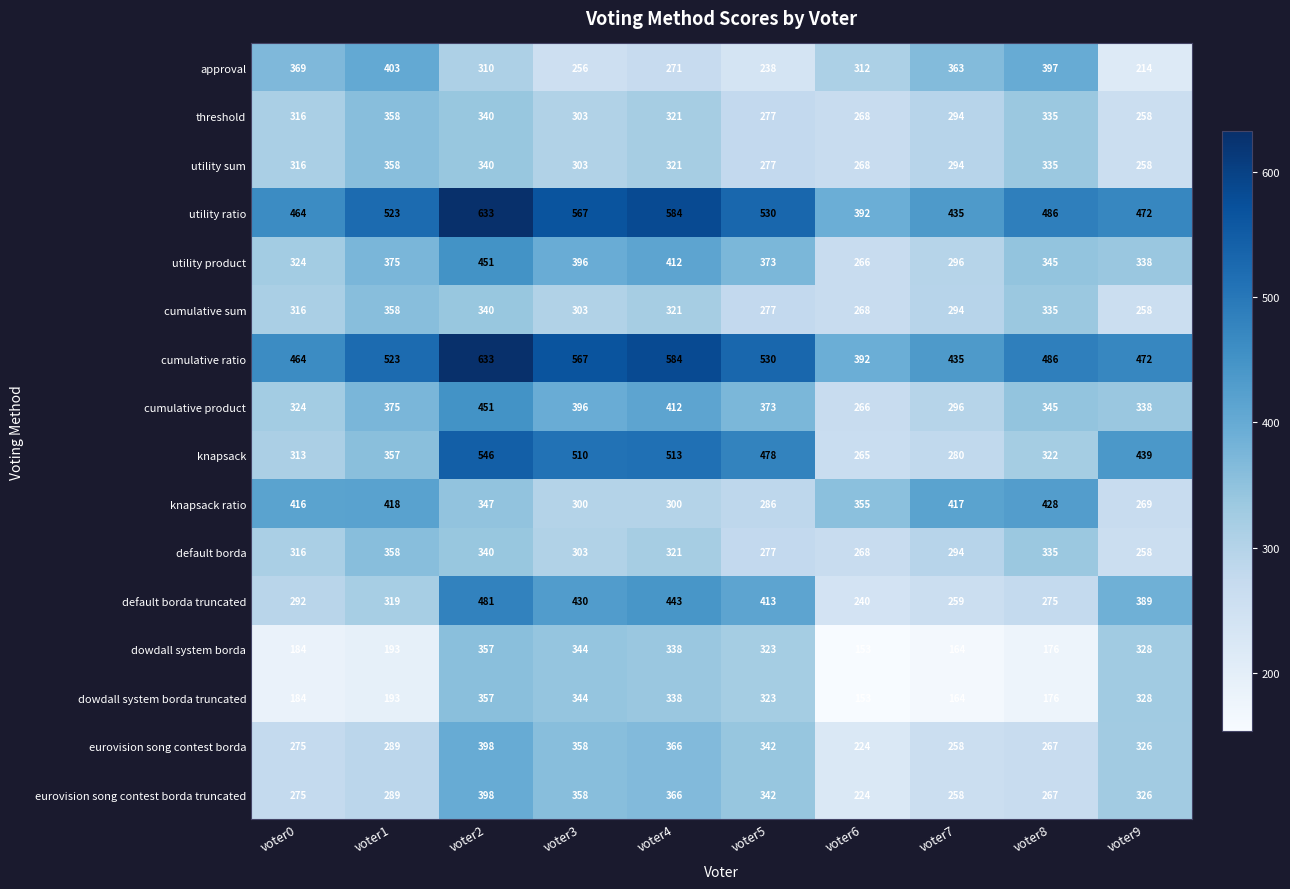

Is the value of default borda at voter3 greater than the value of cumulative ratio at voter6?

No